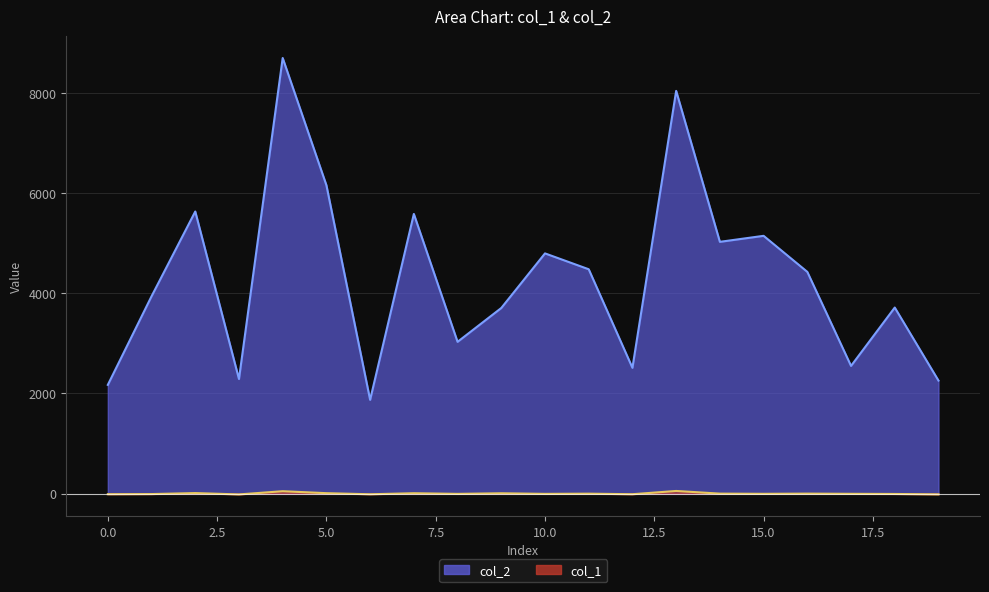

Which category has the lowest value in the col_1 series?

3